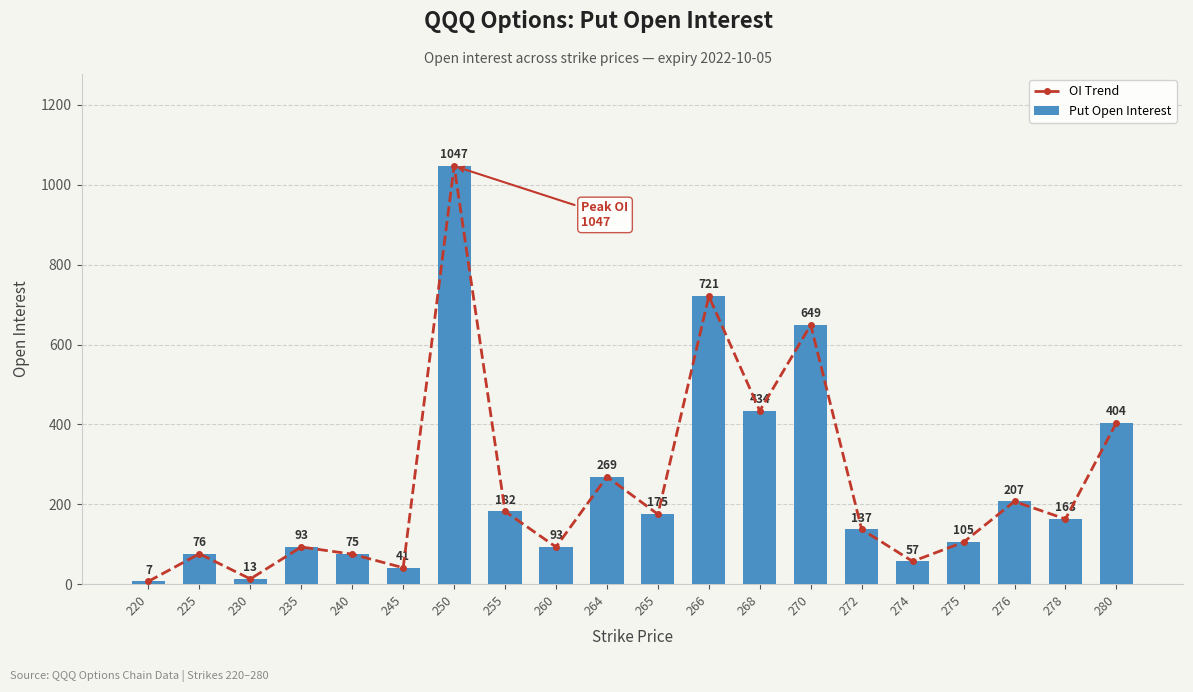

What is the average value of the Put Open Interest series?

247